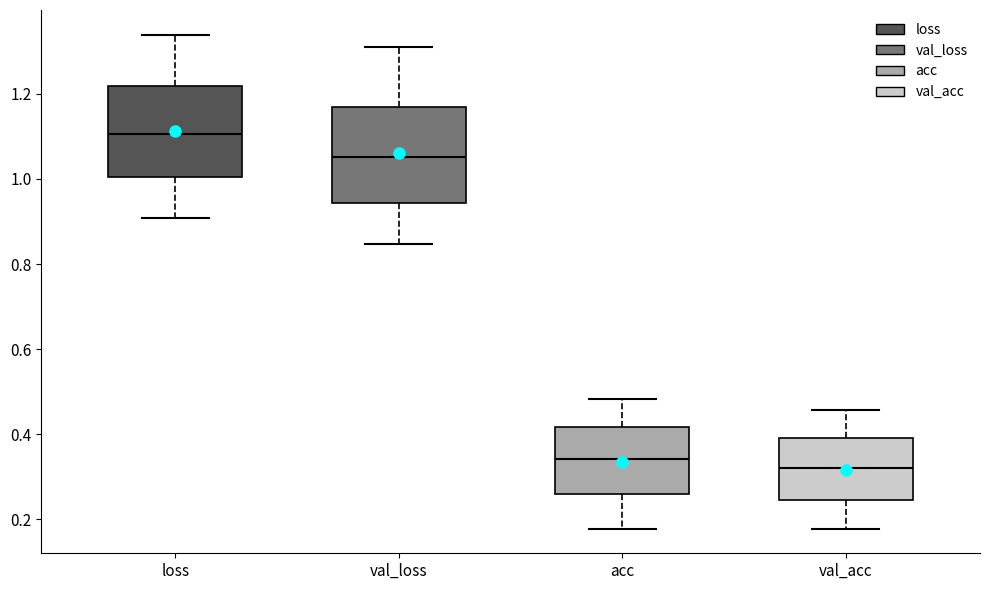

Reading left to right, read every box against the y-axis: the position of its median line, the range the box covers, and the ends of its whiskers. The values are not printed on the chart, so give them approximately, as read against the axis.

loss: median 1.10, box 1.00 to 1.22, whiskers 0.90 to 1.34
val_loss: median 1.06, box 0.94 to 1.16, whiskers 0.84 to 1.30
acc: median 0.34, box 0.26 to 0.42, whiskers 0.18 to 0.48
val_acc: median 0.32, box 0.24 to 0.40, whiskers 0.18 to 0.46